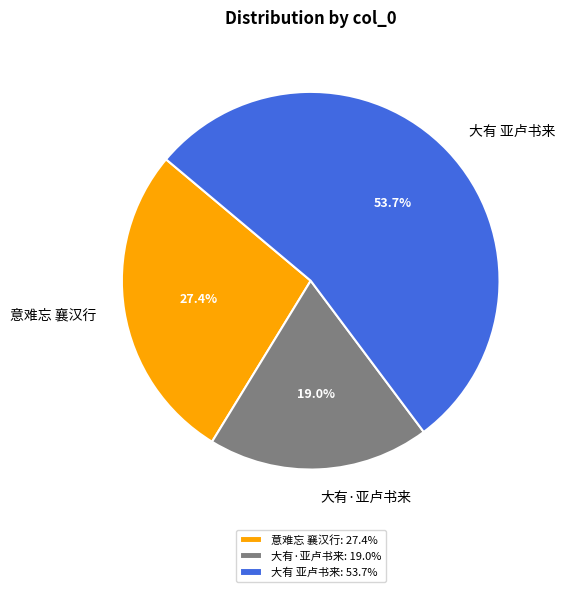

Is there a majority slice in this chart?

Yes